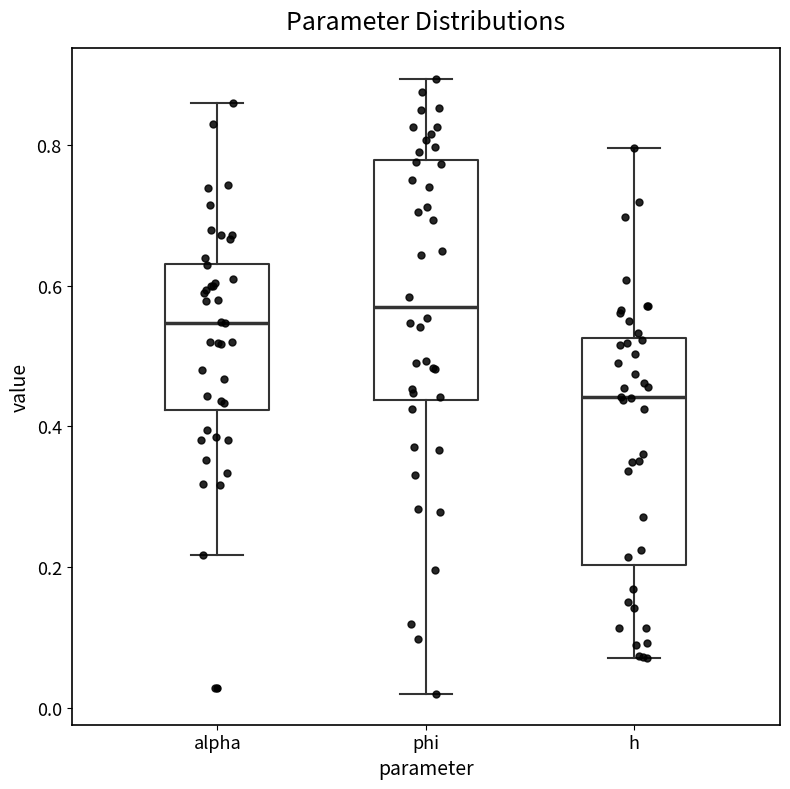

Which box's median line is the highest?

phi